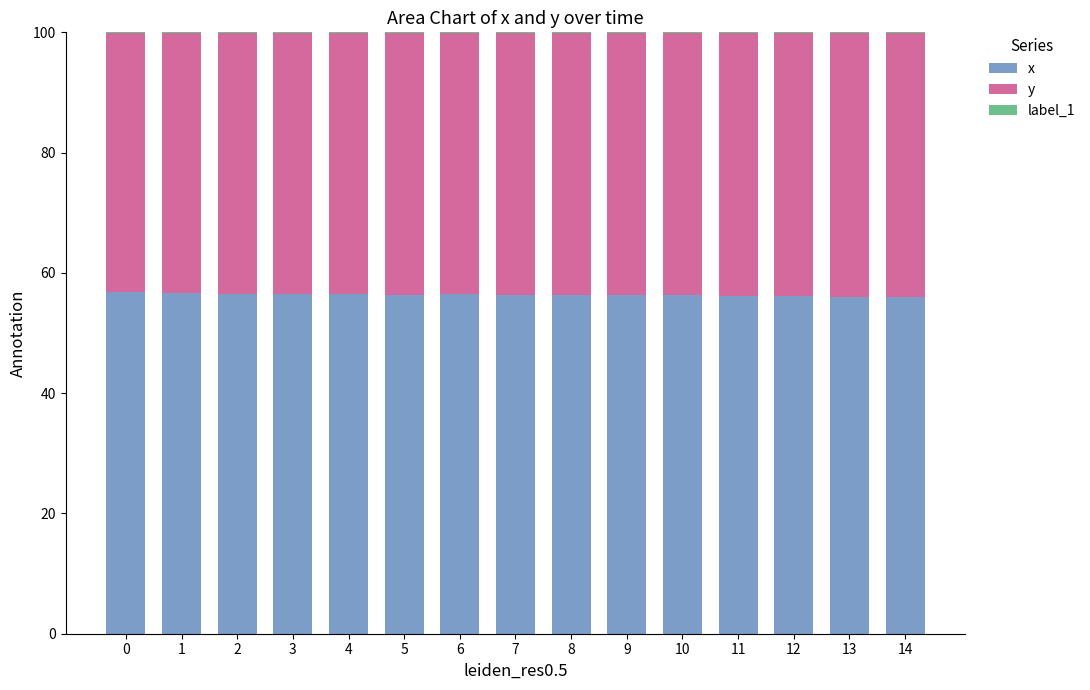

What is the maximum value for x?

56.8